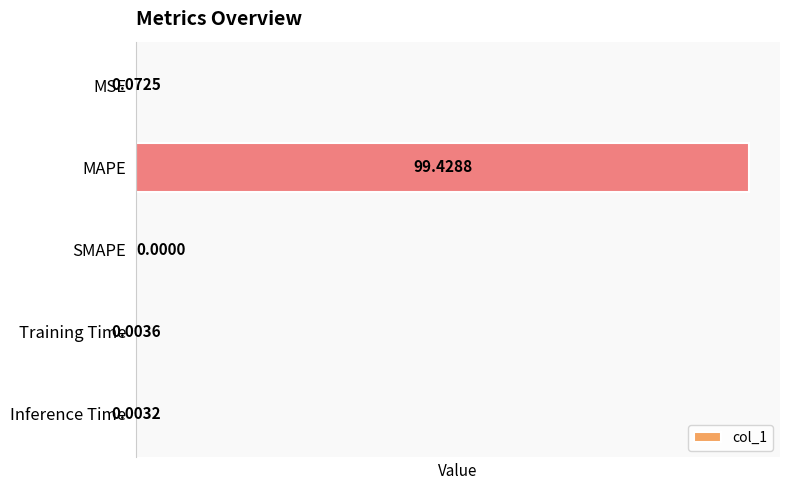

What is the sum of all values?

99.5